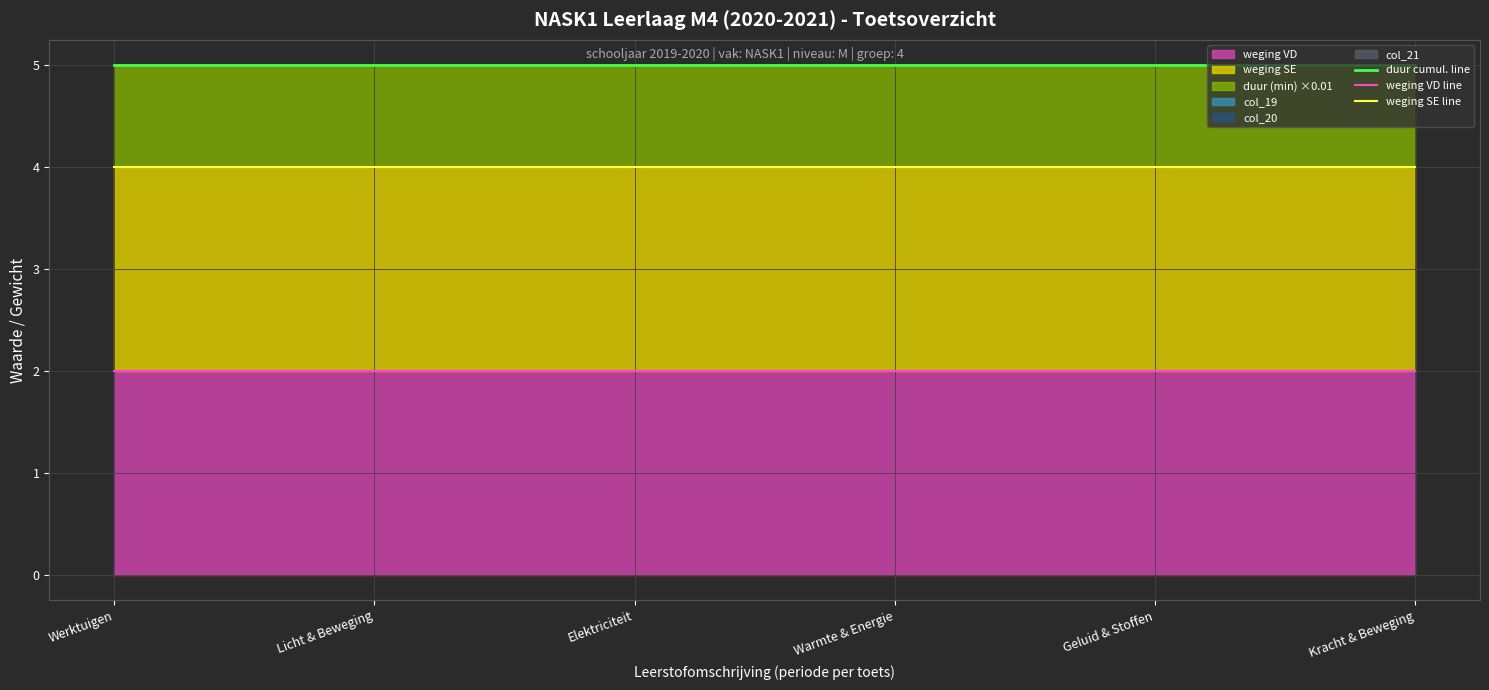

Rank the series at Warmte & Energie from lowest to highest value.

weging VD line, weging SE line, duur cumul. line